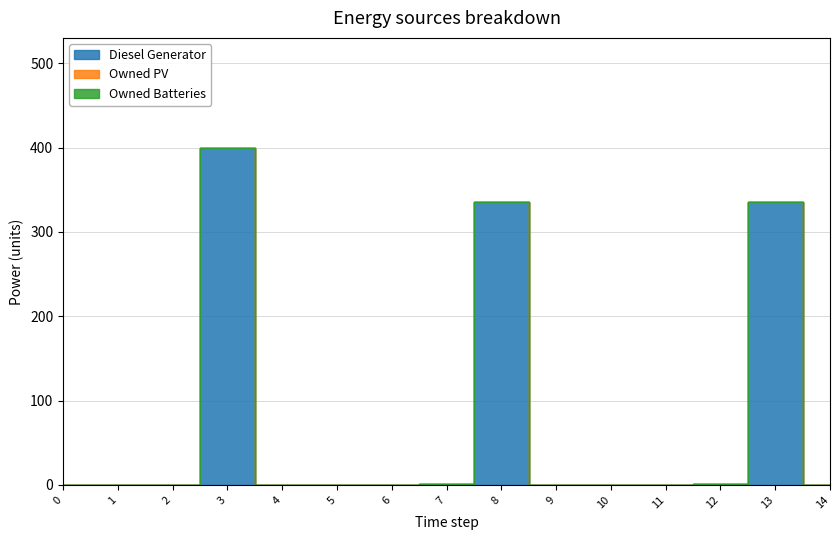

Rank the series by their maximum value, from lowest to highest.

Owned PV, Owned Batteries, Diesel Generator